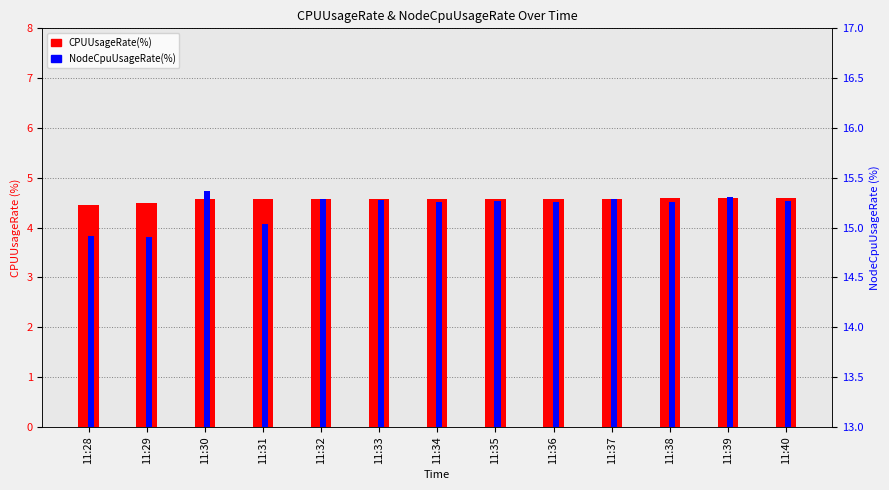

List the labels in order of CPUUsageRate(%) value, smallest first.

11:28, 11:29, 11:30, 11:31, 11:32, 11:33, 11:34, 11:35, 11:36, 11:37, 11:38, 11:39, 11:40